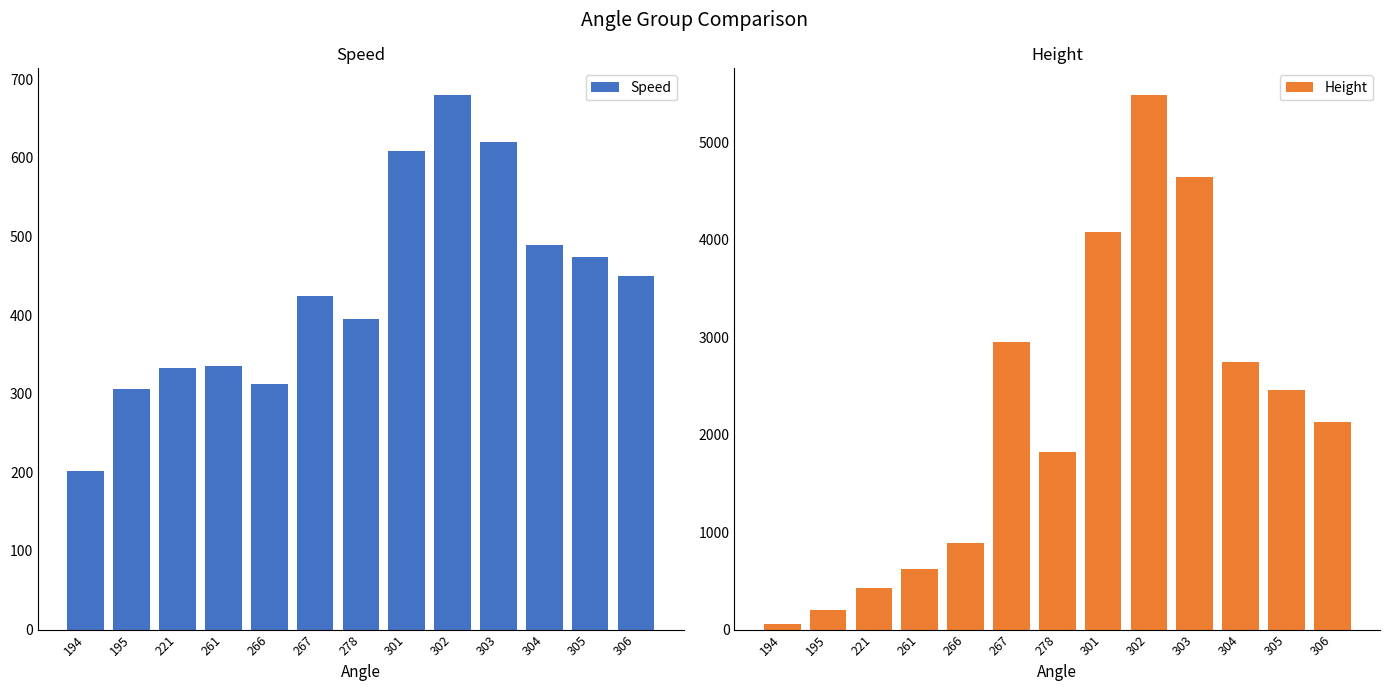

What are all the series names shown in the legend?

Speed, Height